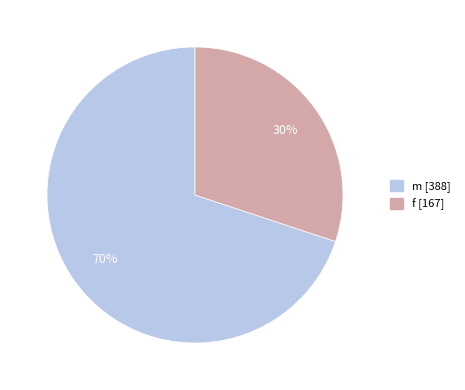

To the nearest percent, what is the average slice percentage?

50%